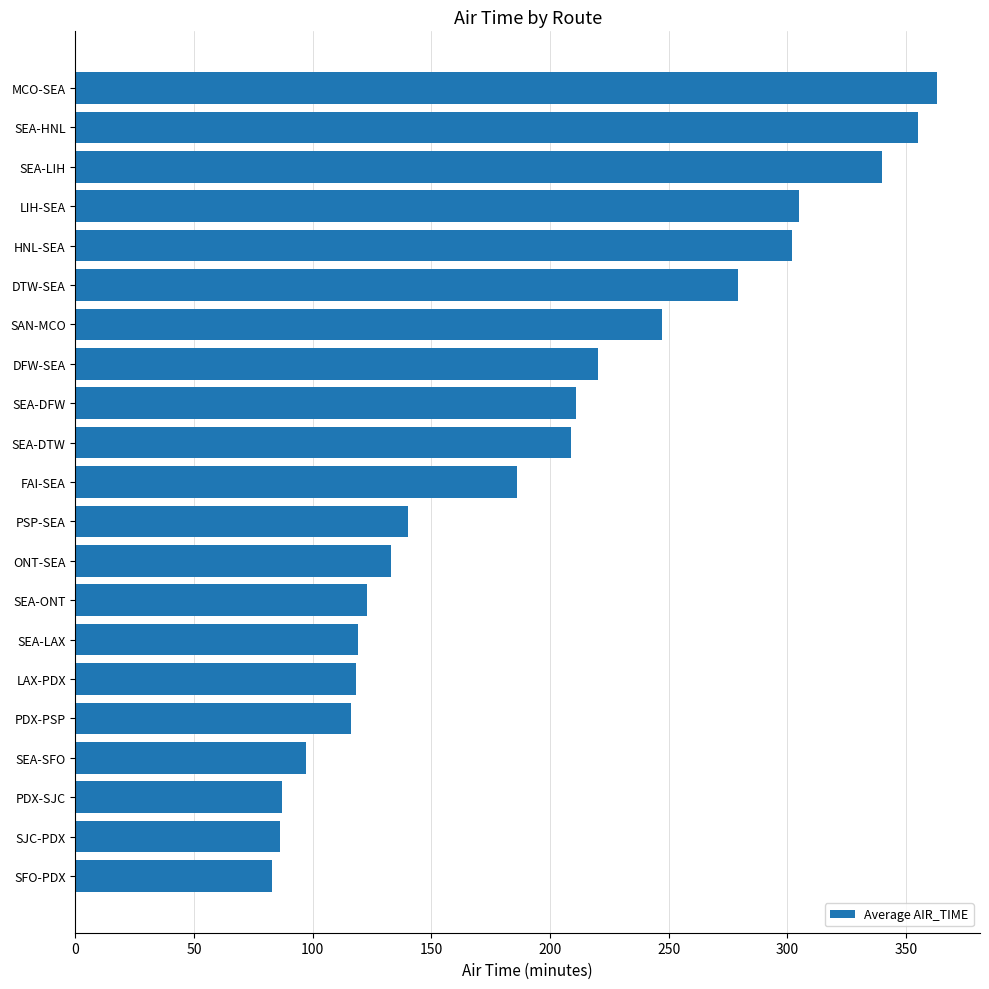

What value does the data have at SFO-PDX?

83